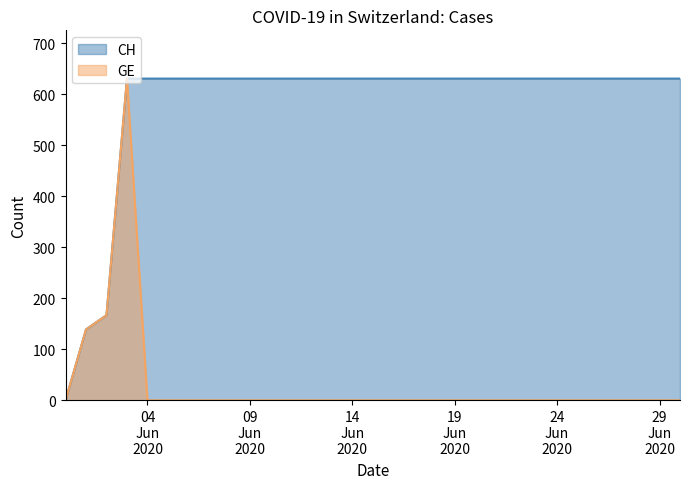

How many values in the CH series are below 631?

3